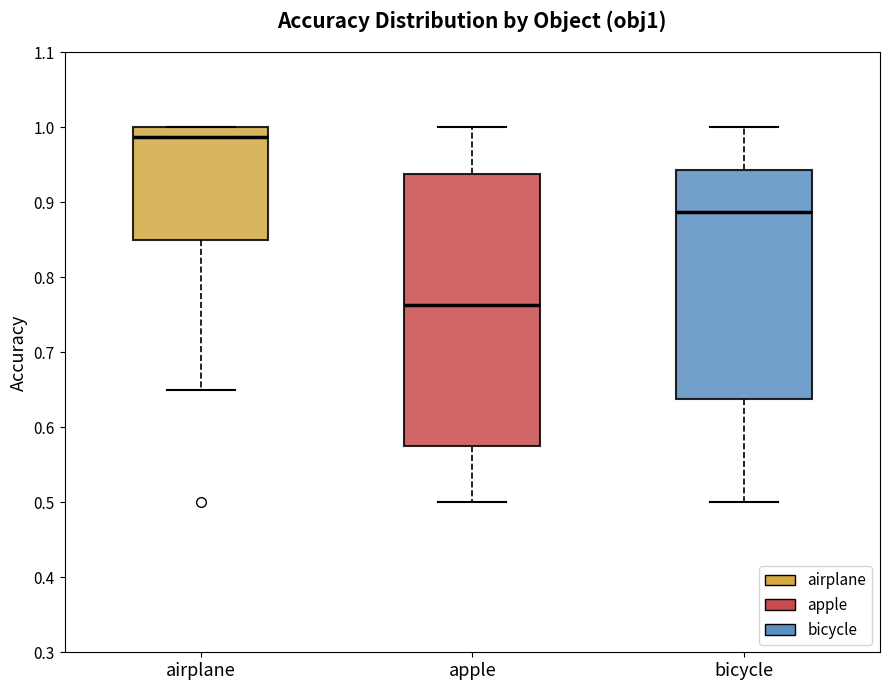

Reading left to right, read every box against the y-axis: the position of its median line, the range the box covers, and the ends of its whiskers. The values are not printed on the chart, so give them approximately, as read against the axis.

airplane: median 0.99, box 0.85 to 1.00, whiskers 0.65 to 1.00
apple: median 0.76, box 0.58 to 0.94, whiskers 0.50 to 1.00
bicycle: median 0.89, box 0.64 to 0.94, whiskers 0.50 to 1.00